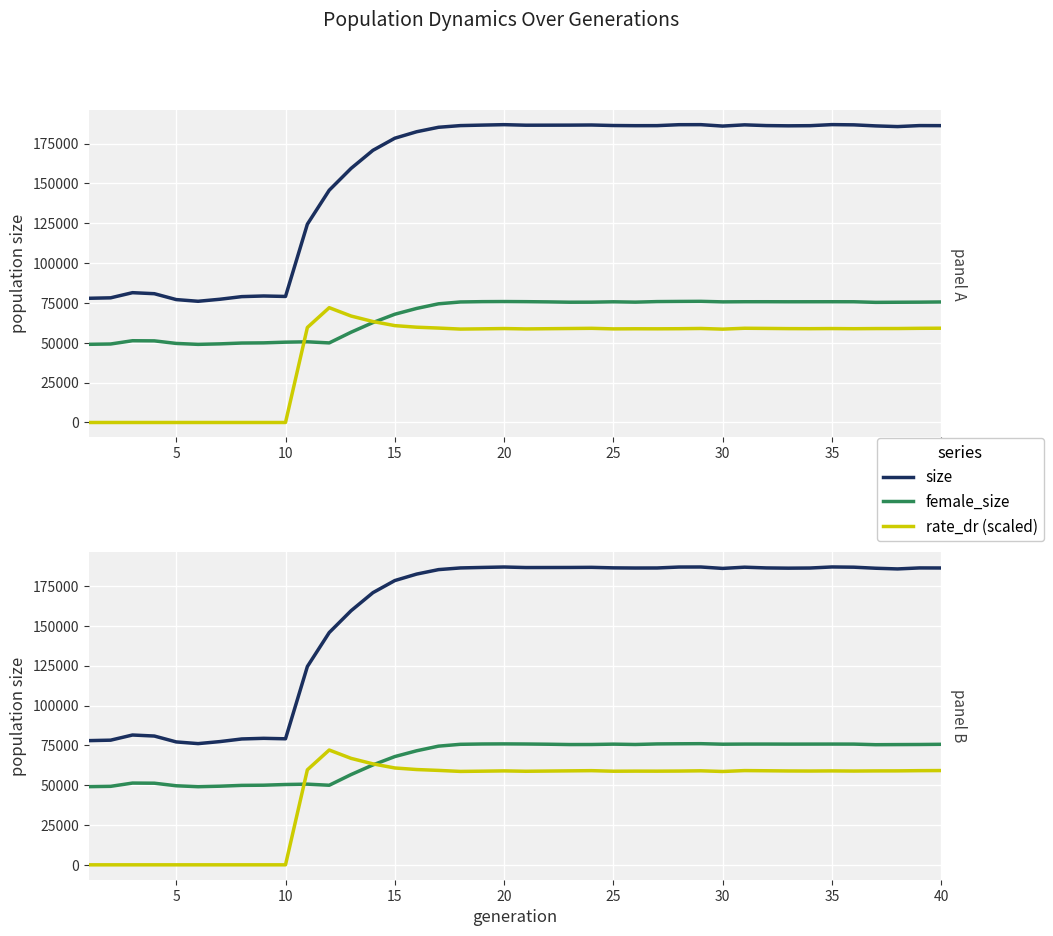

True or false: rate_dr (scaled) and size cross at least once.

False